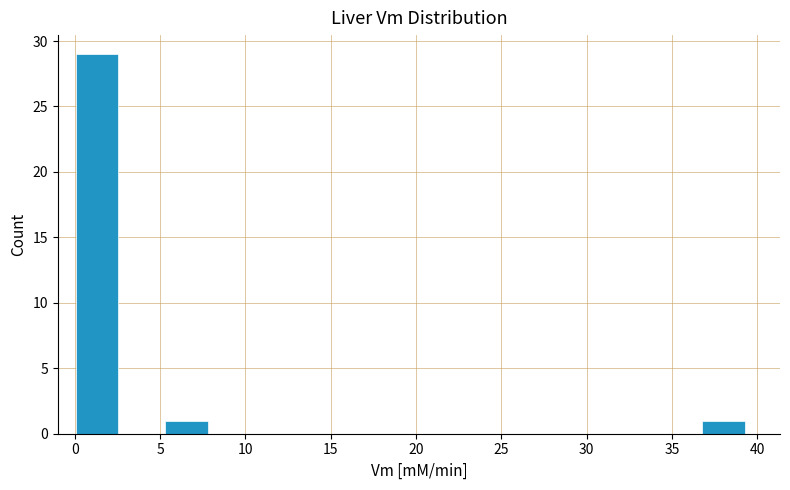

How tall is the bar that spans 36.5 to 39.5 on the x-axis? Neither the bar edges nor the heights are printed on the chart, so give them approximately, as read against the axes.

1